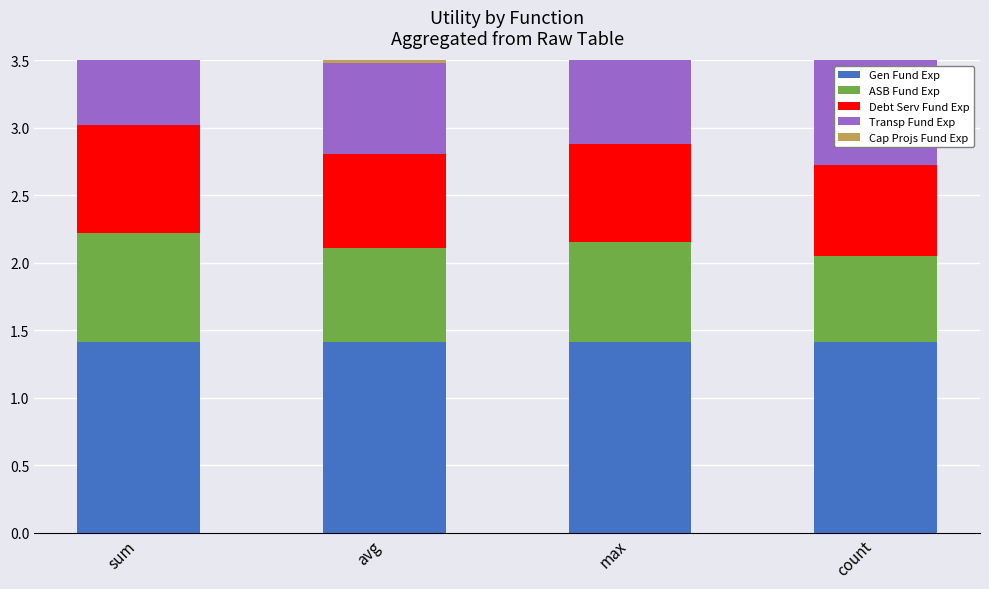

Count the number of categories in the chart.

4